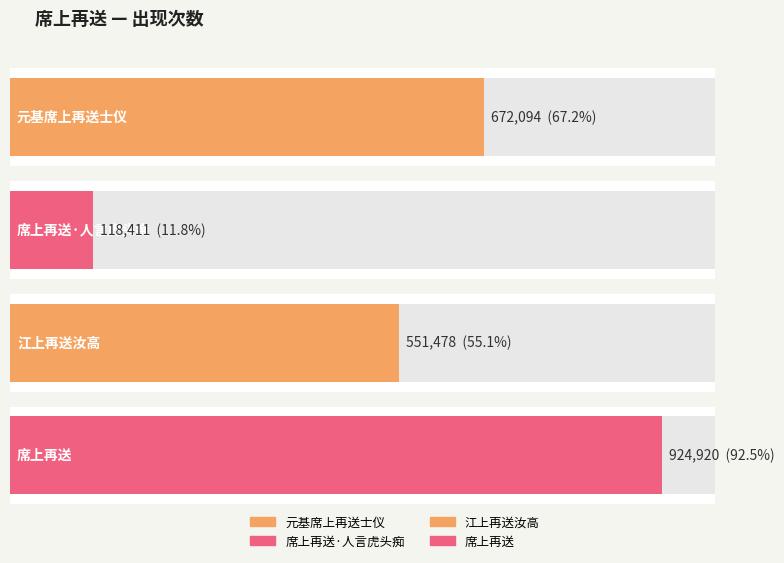

What position from the right is 席上再送·人言虎头痴?

3